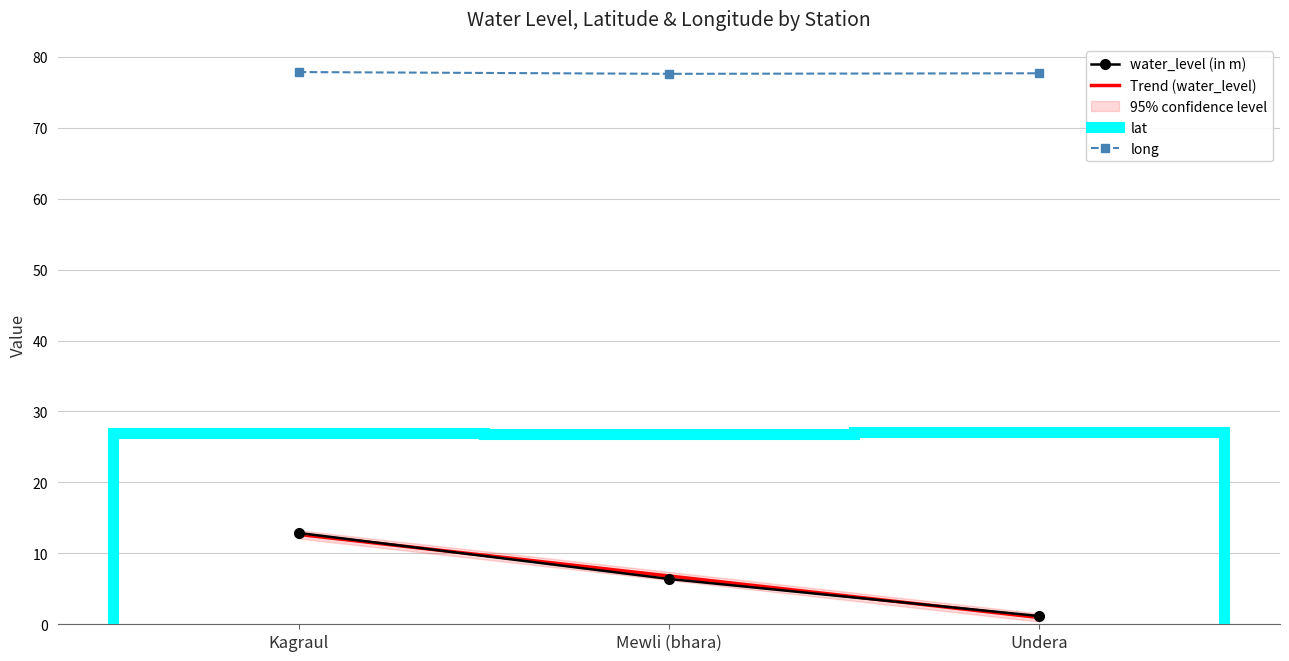

What is the lowest value of the water_level (in m) series?

1.2